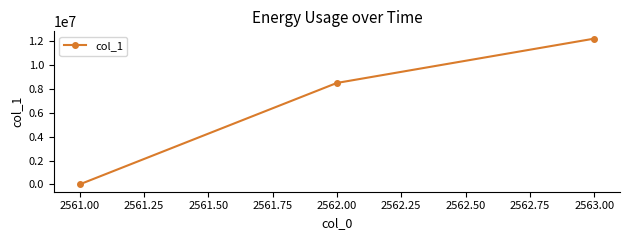

Rank the categories by value from highest to lowest.

2563.00, 2562.00, 2561.00